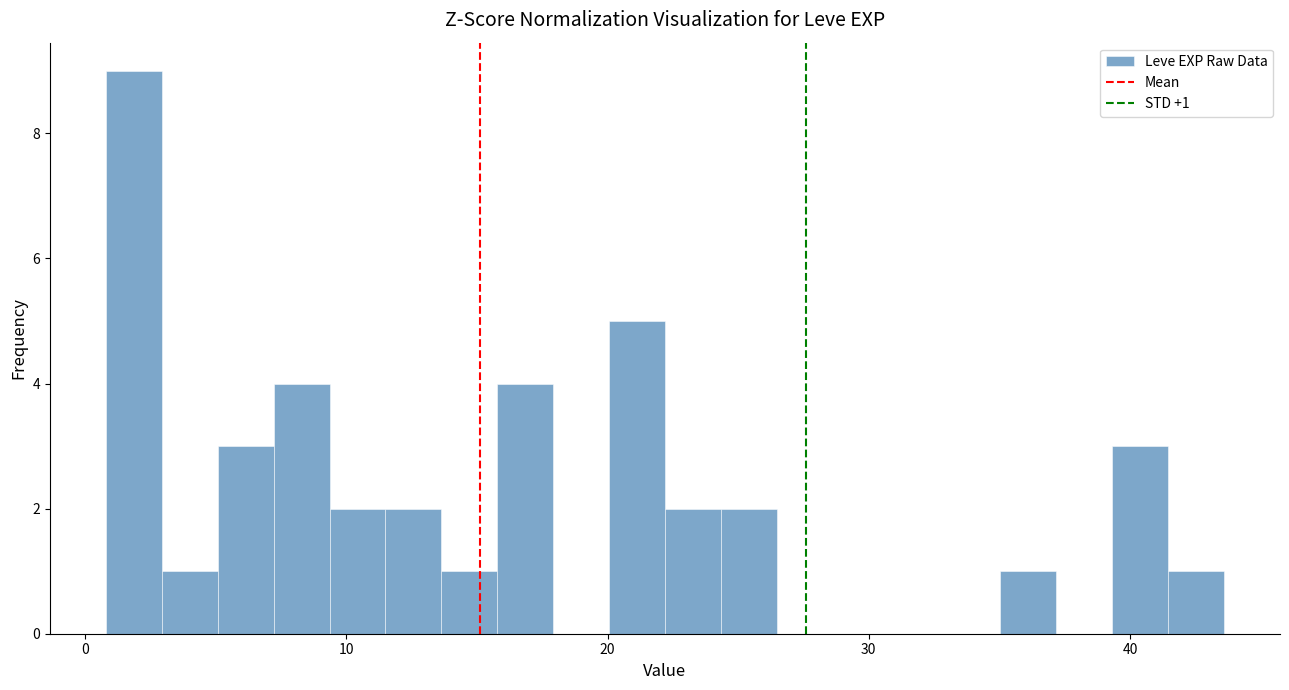

Around what value on the x-axis is the tallest bar? Give the approximate position of its centre, as read against the axis.

2